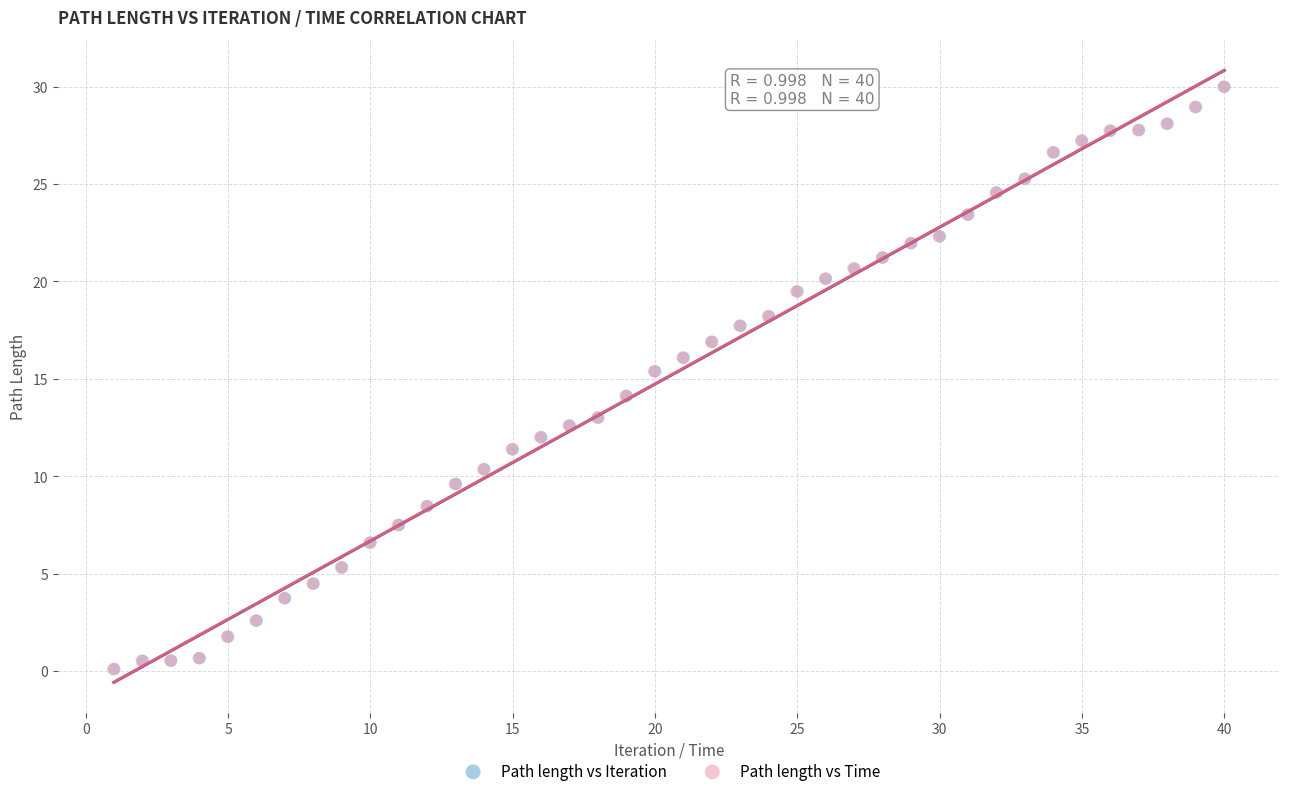

What are all the series names shown in the legend?

Path length vs Iteration, Path length vs Time